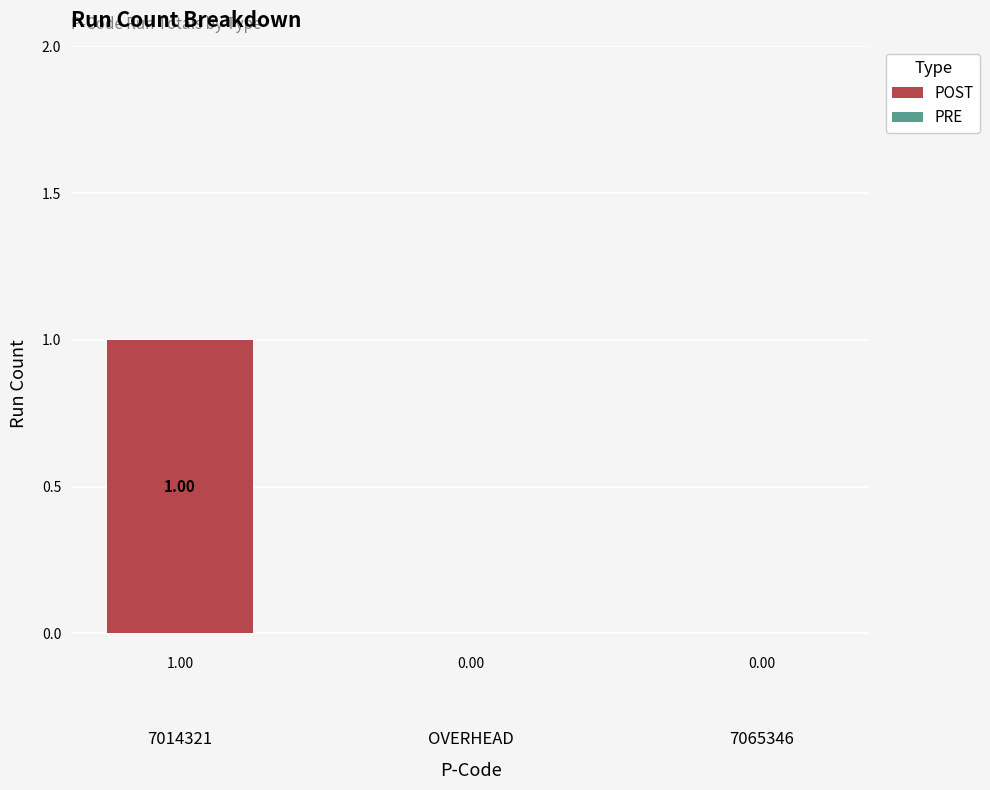

Which has a higher value, OVERHEAD or 7014321?

7014321